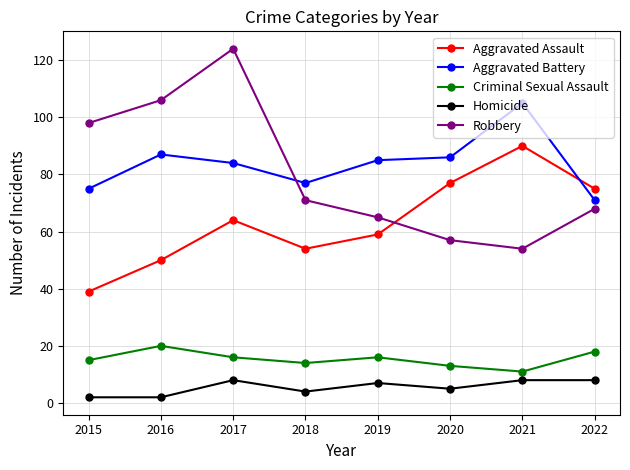

Which label corresponds to the largest value in the chart?

2017